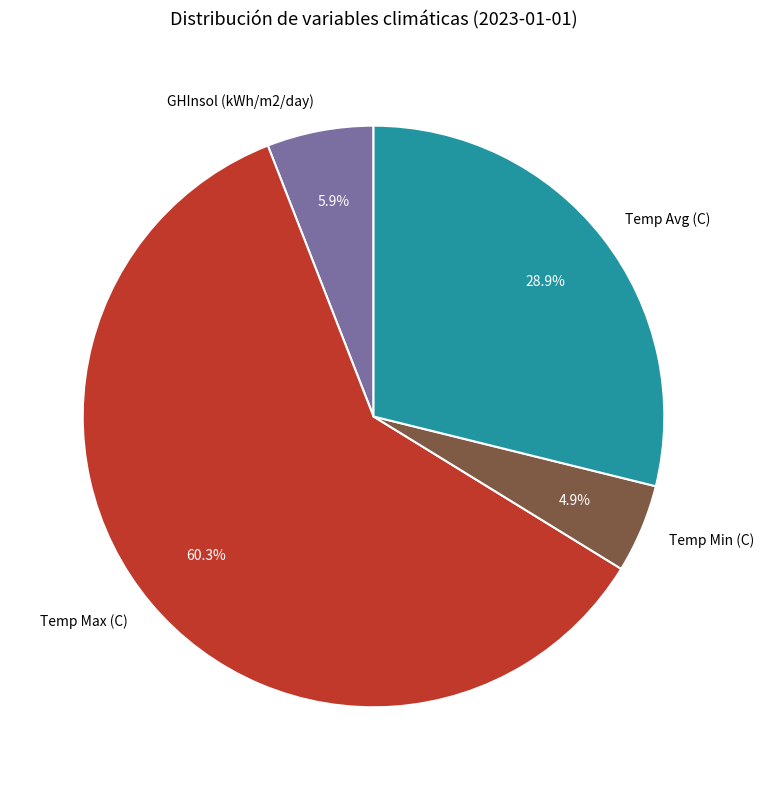

Which slice is the smallest?

Temp Min (C)